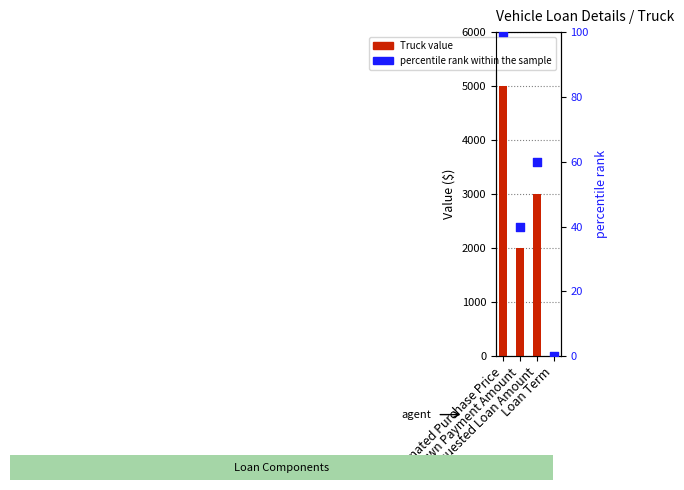

What are all the series names shown in the legend?

Truck value, percentile rank within the sample